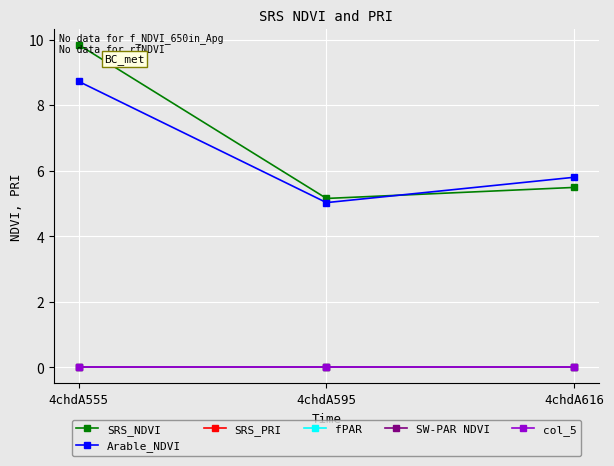

What is the value of the Arable_NDVI point at the 3rd from the left?

5.8